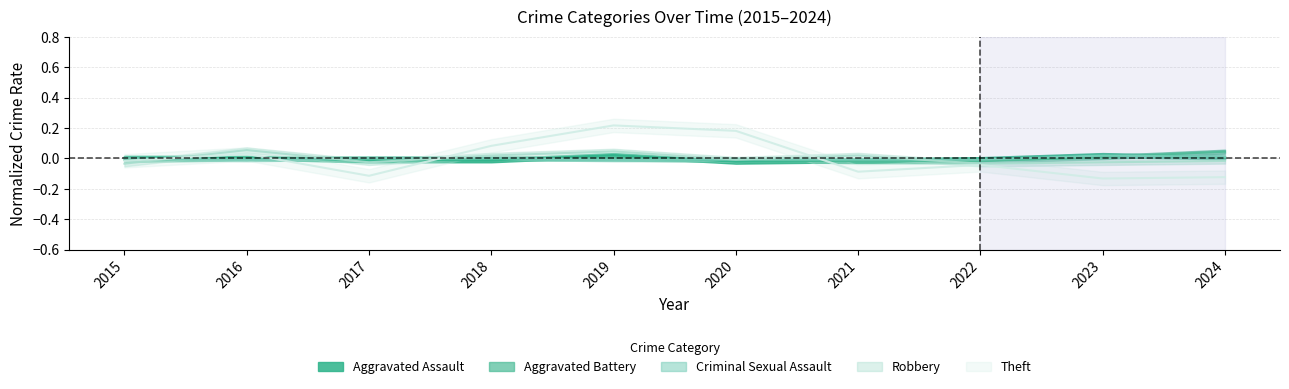

What is the maximum value for Theft?

0.2